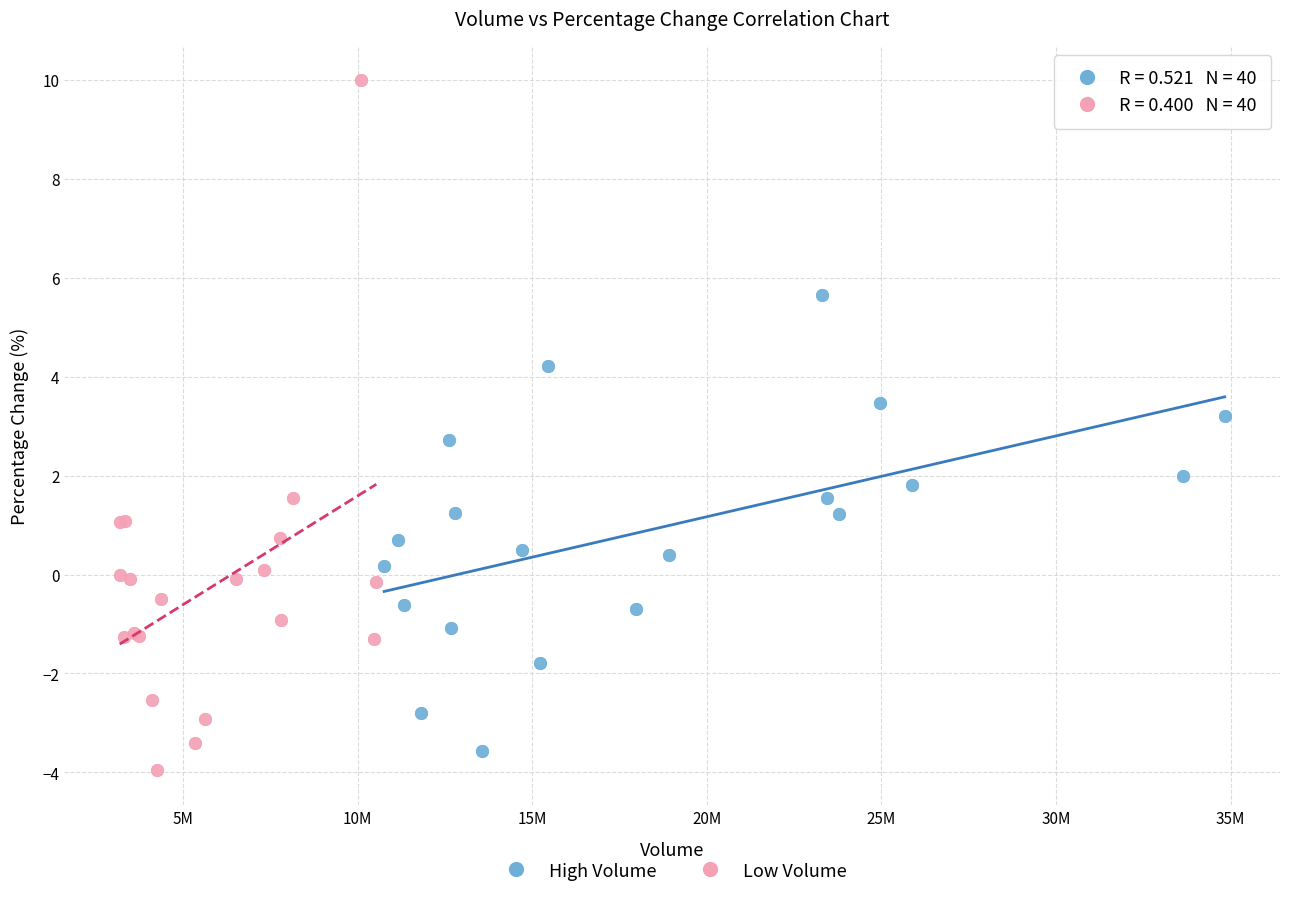

Which series contains the lowest Y value?

Low Volume